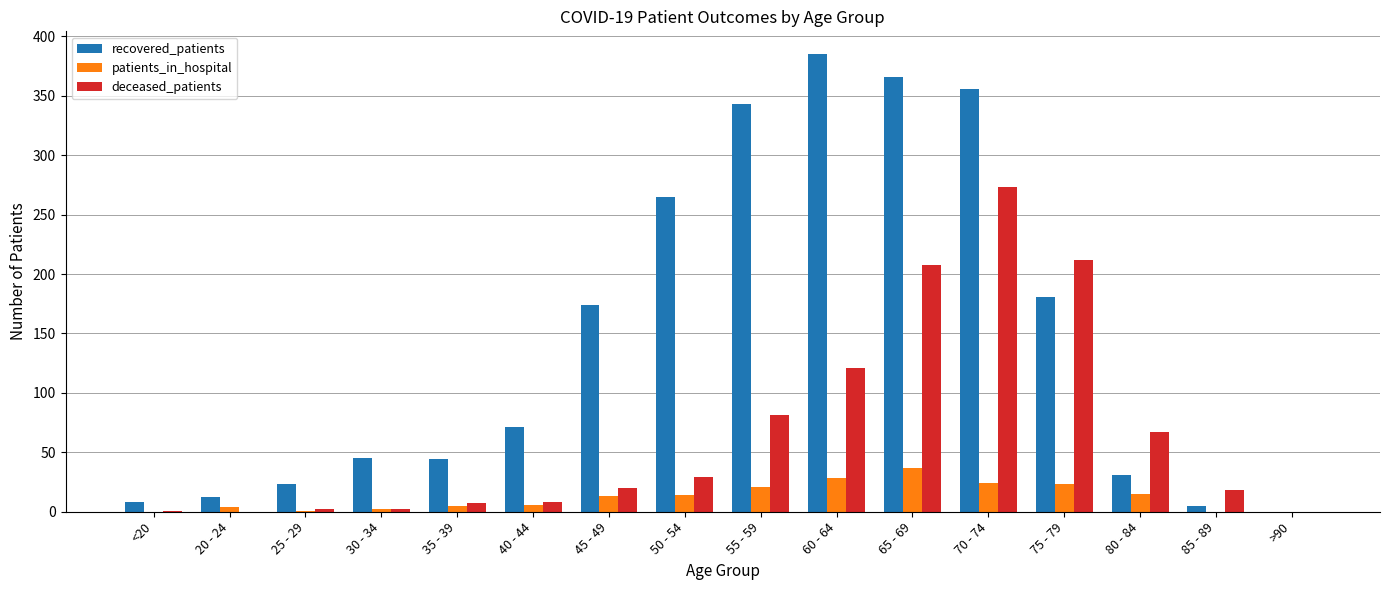

At which label is deceased_patients closest to 136?

60 - 64